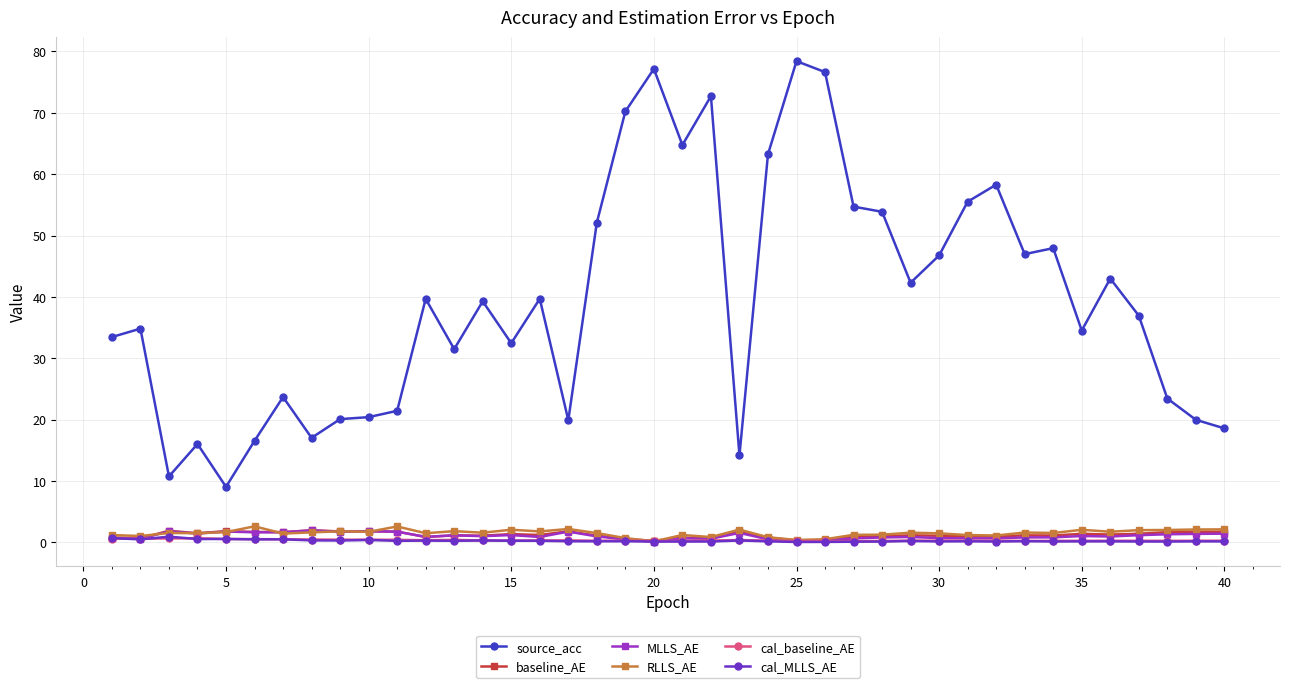

True or false: source_acc and cal_MLLS_AE cross at least once.

False